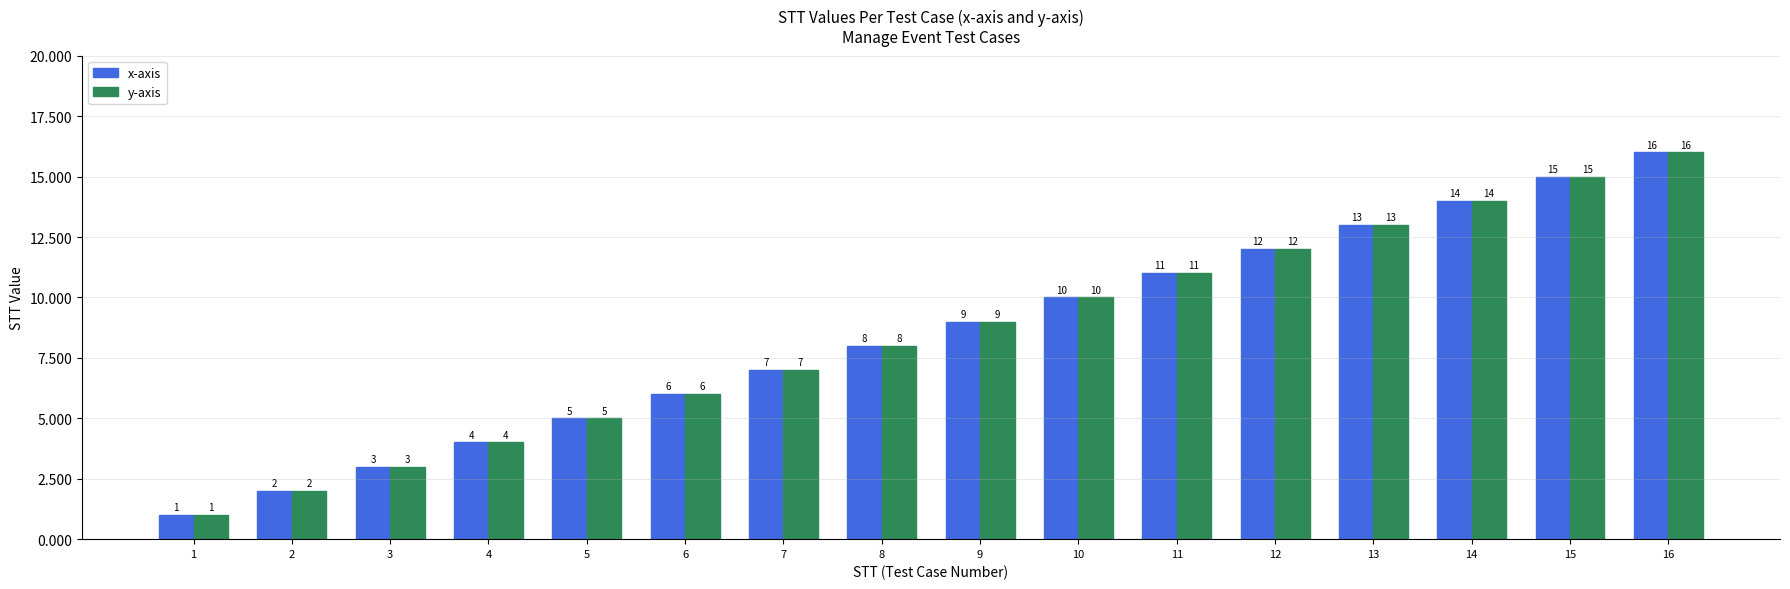

What is the sum of all y-axis values?

136